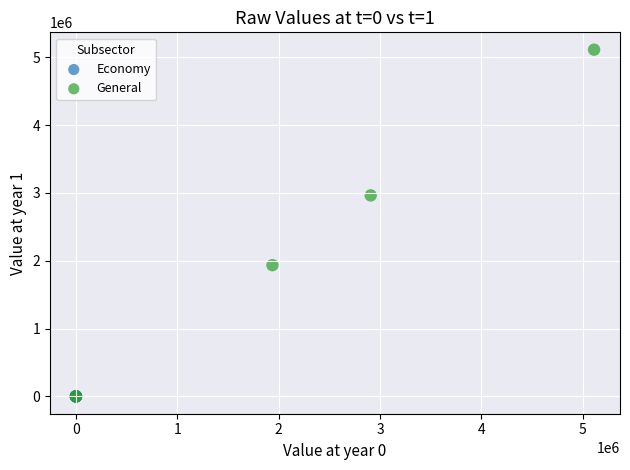

What are all the series names shown in the legend?

Economy, General